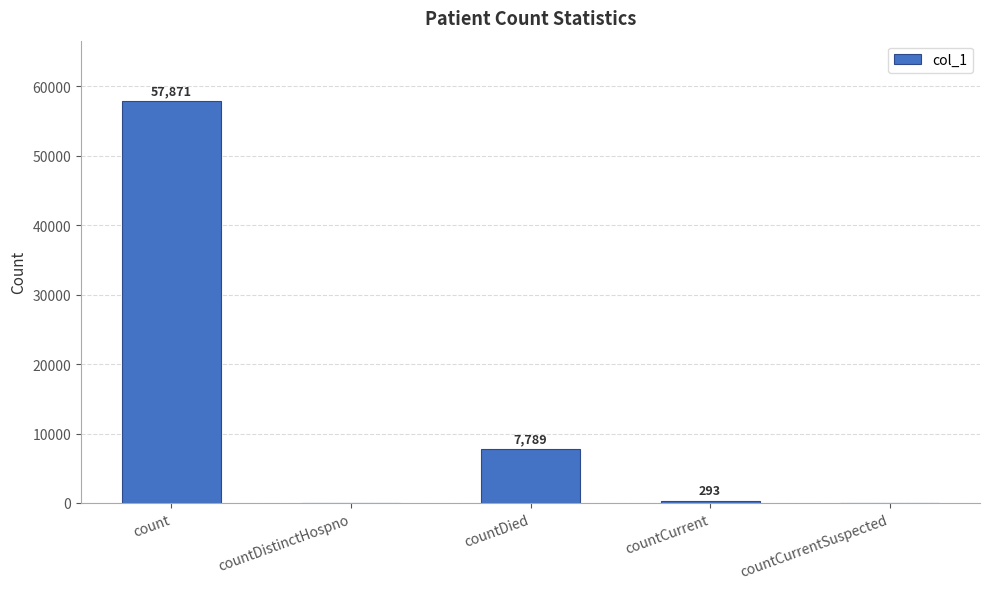

What is the greatest value displayed?

57871